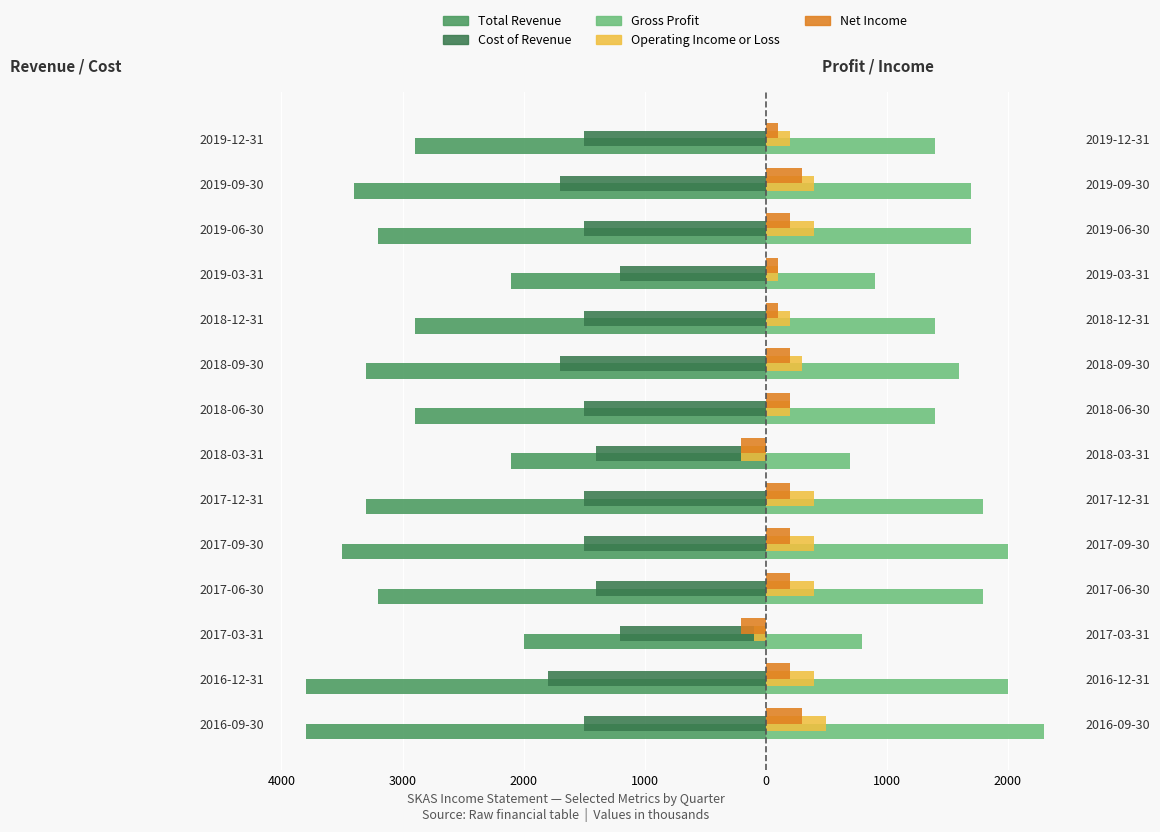

Is the value of Gross Profit at 2017-06-30 greater than the value of Total Revenue at 2017-12-31?

Yes